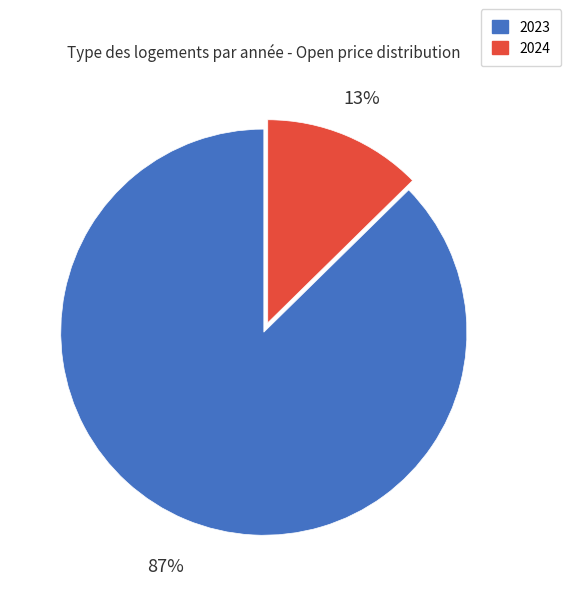

Count the number of slices in the pie.

2